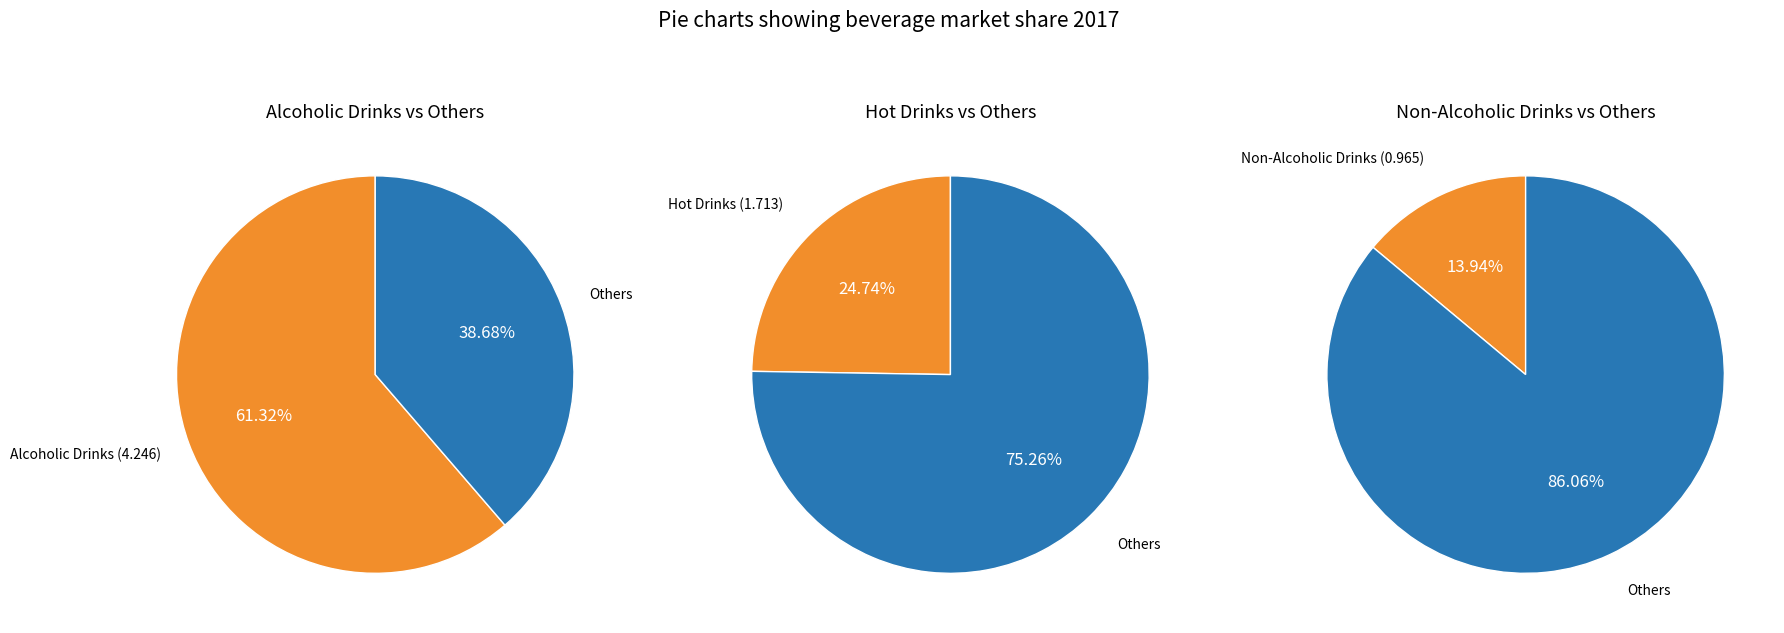

True or false: Other Beverages accounts for 1% of the total.

False